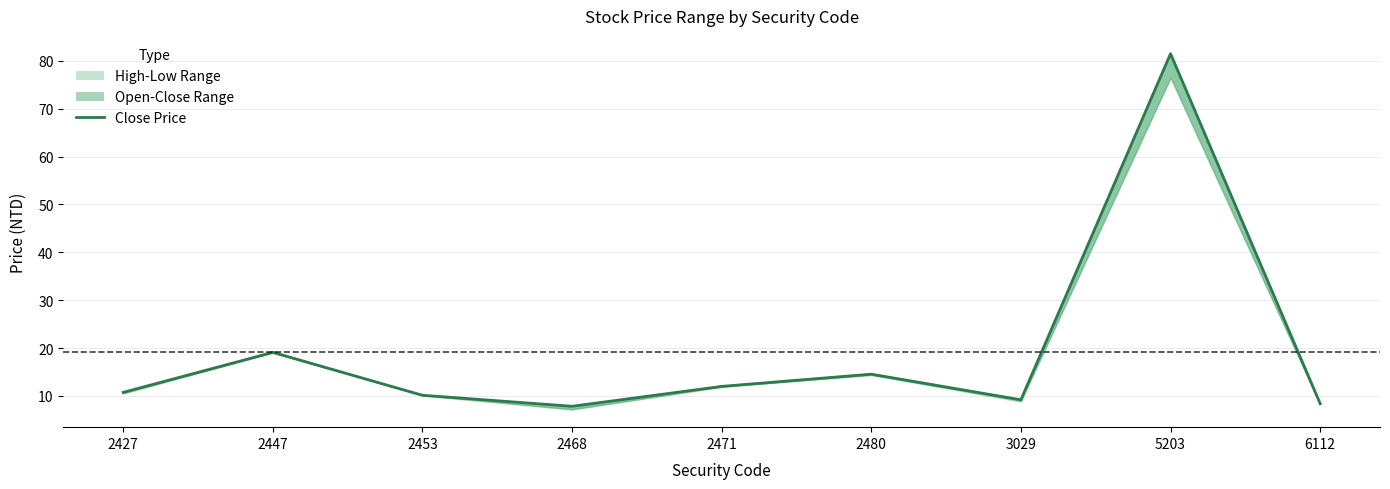

True or false: the data shows 2.6 at 2453.

False